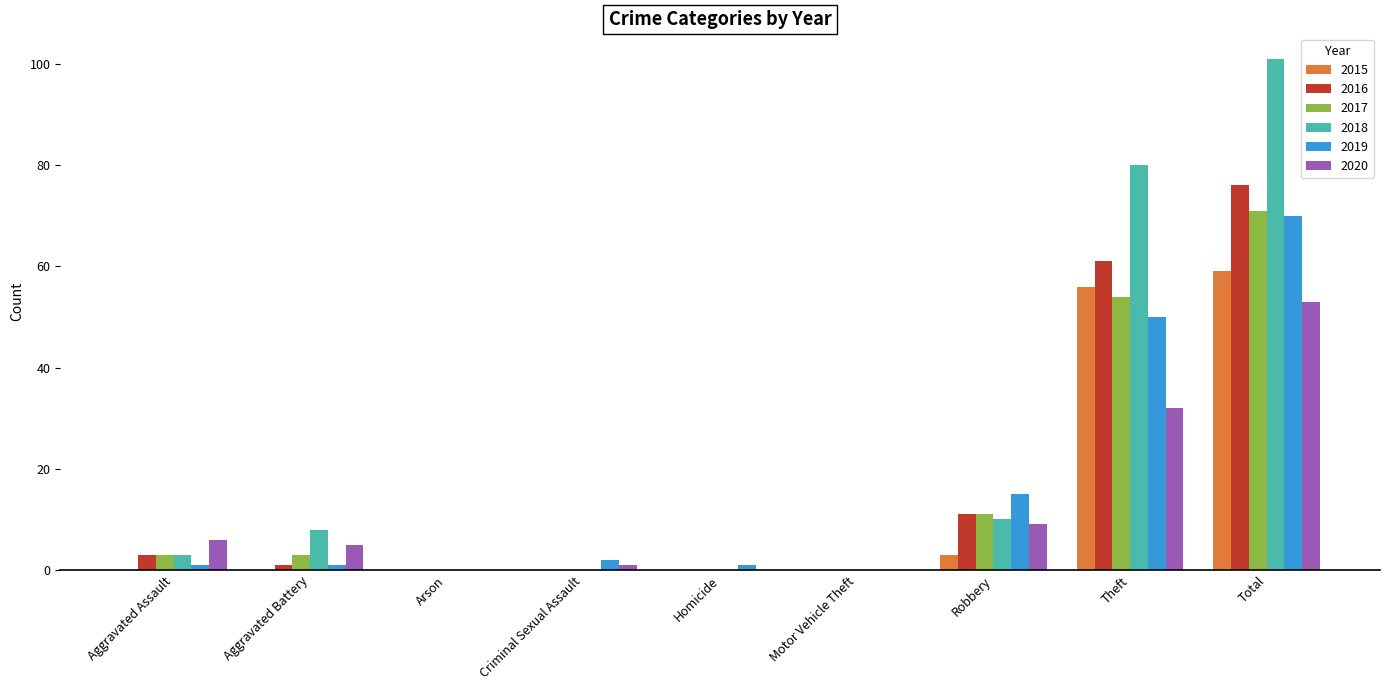

Which series changed the most between Robbery and Total?

2018